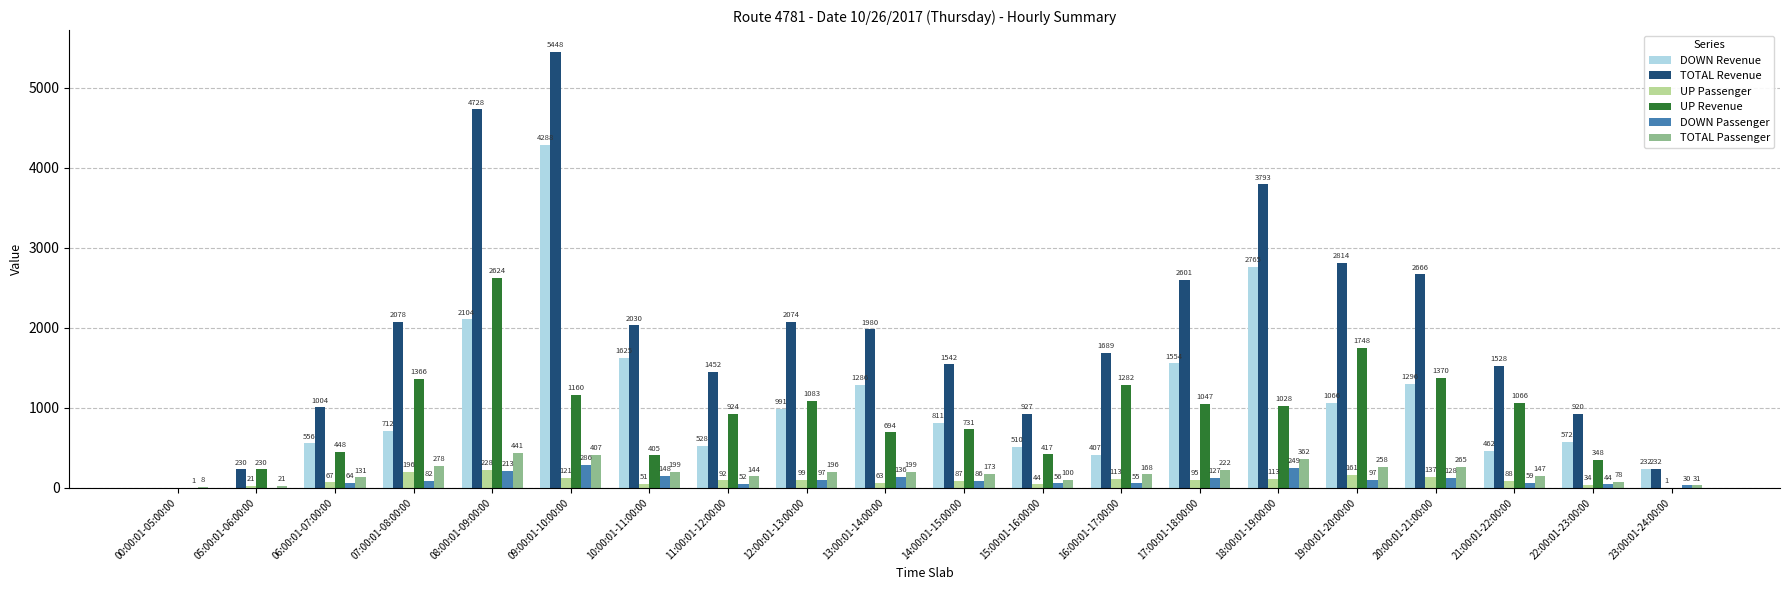

True or false: DOWN Passenger has a value of 86 at 14:00:01-15:00:00.

True